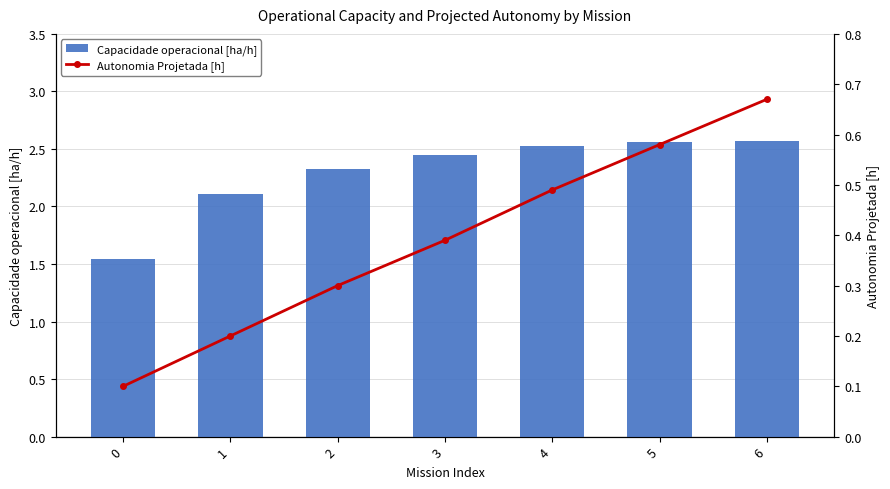

What is the approximate value of Capacidade operacional [ha/h] at 2?

2.3